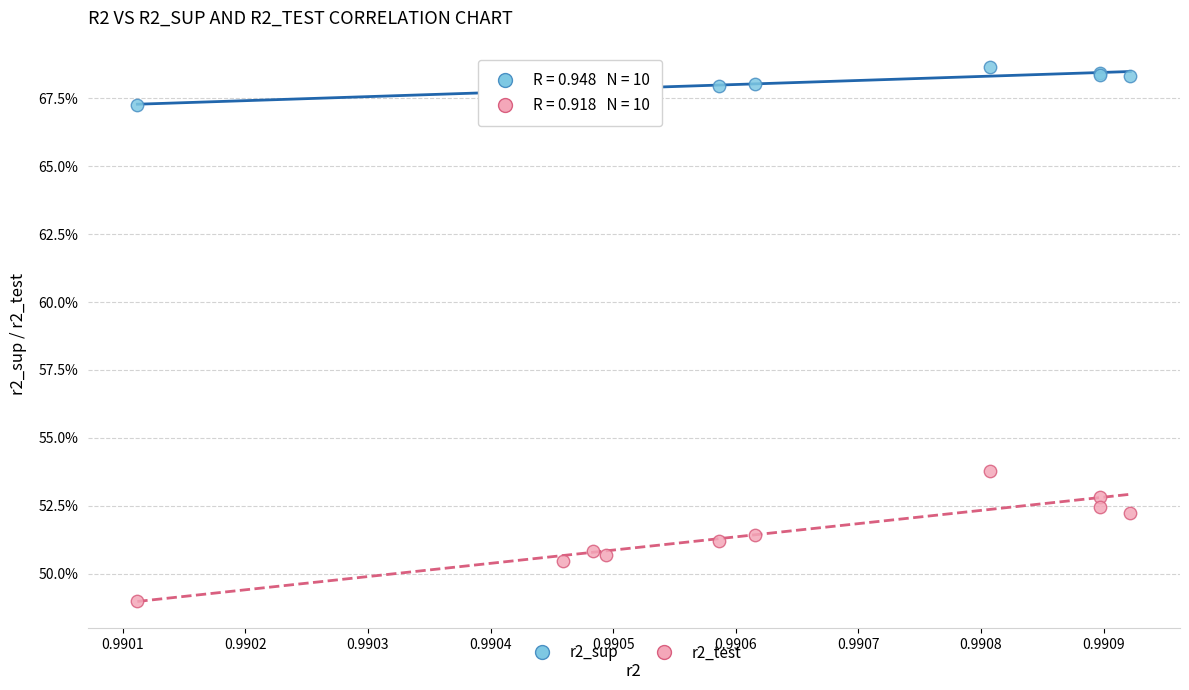

Which series has the widest spread of Y values?

r2_test